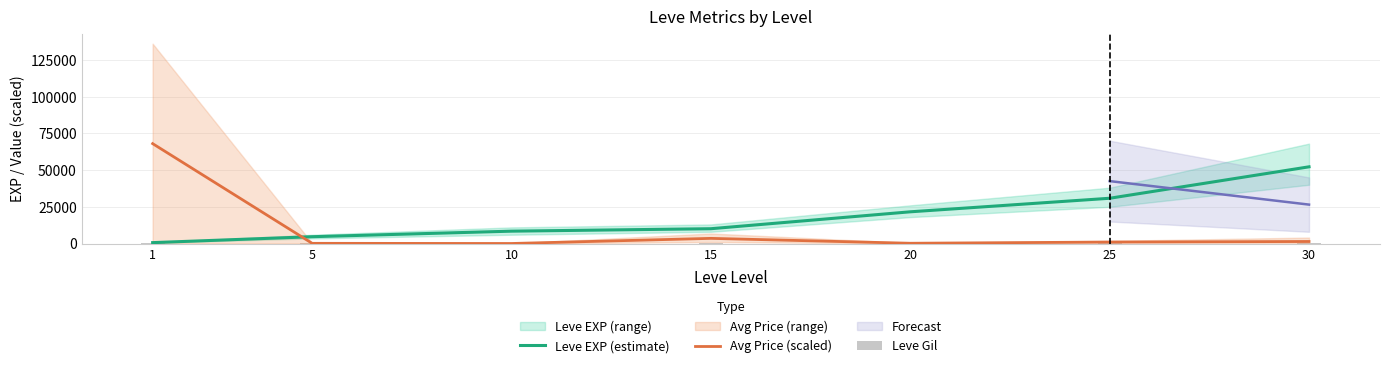

What is the value of the Leve EXP (estimate) bar at the 1st from the left?

630.0